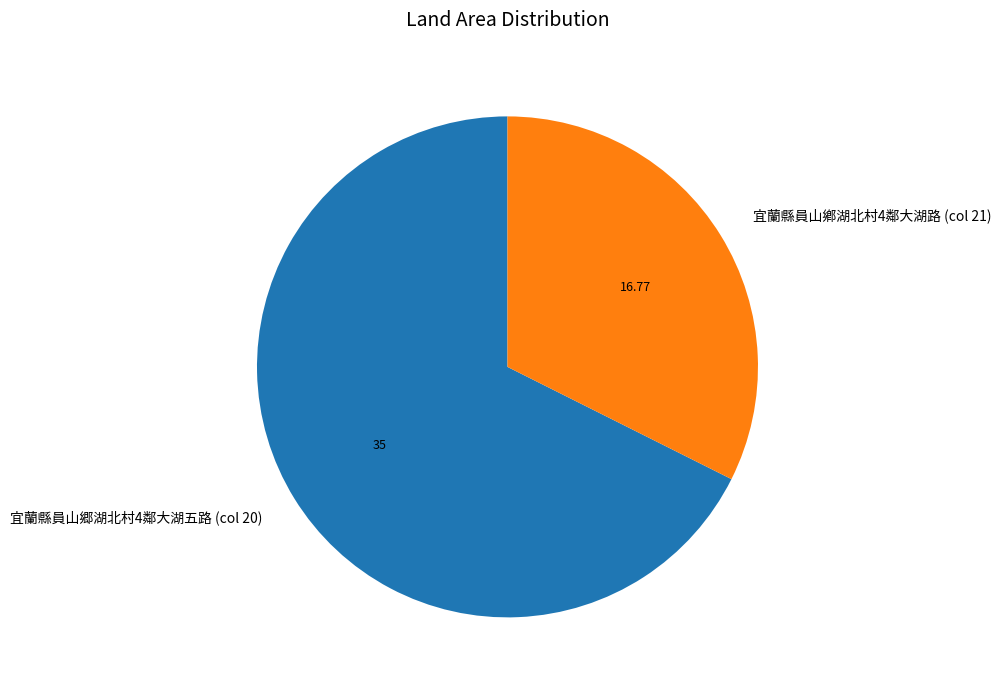

What is the ratio of the value at 宜蘭縣員山鄕湖北村4鄰大湖路 (col 21) to the value at 宜蘭縣員山郷湖北村4鄰大湖五路 (col 20)?

0.5